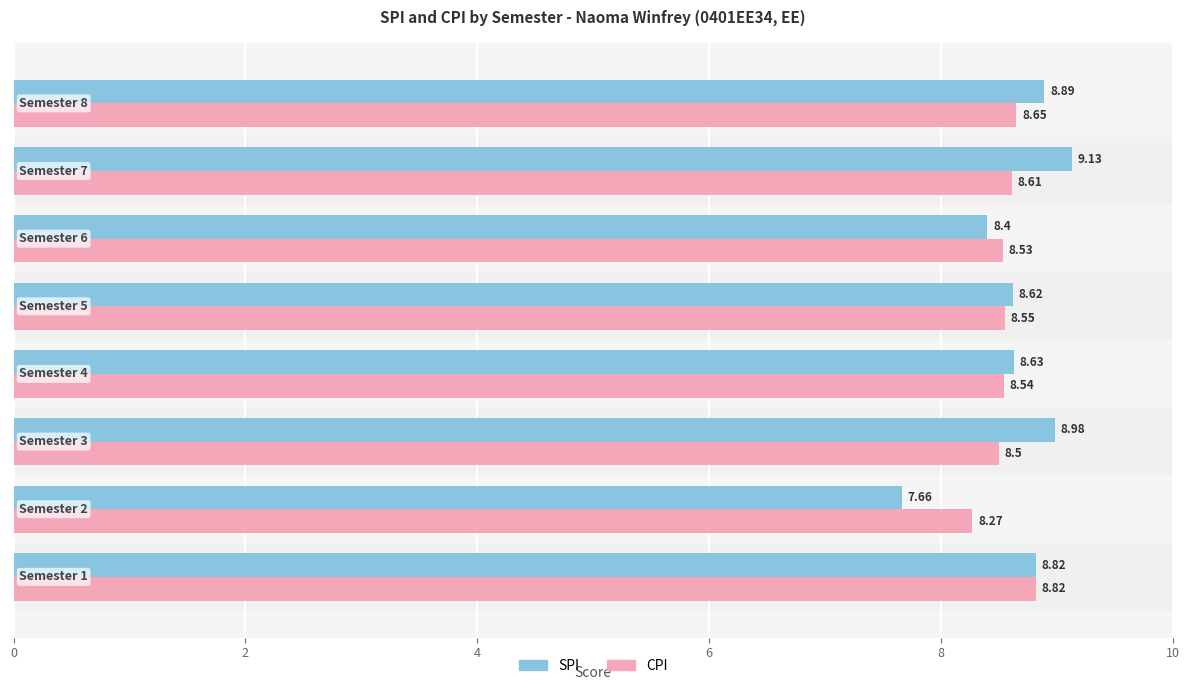

Rank the series by their average value, from highest to lowest.

SPI, CPI